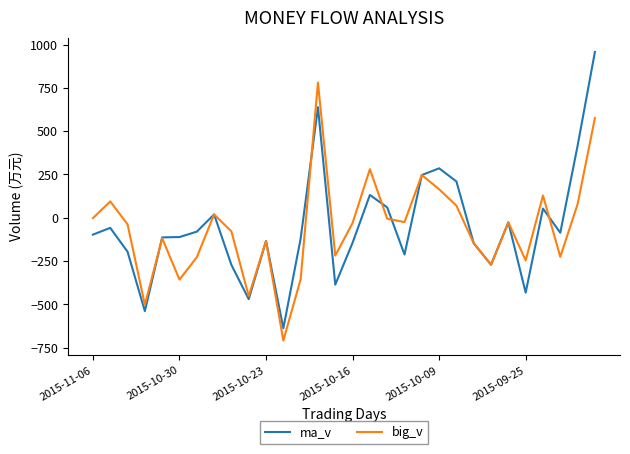

Which series ends up on top after the final intersection of big_v and ma_v?

ma_v